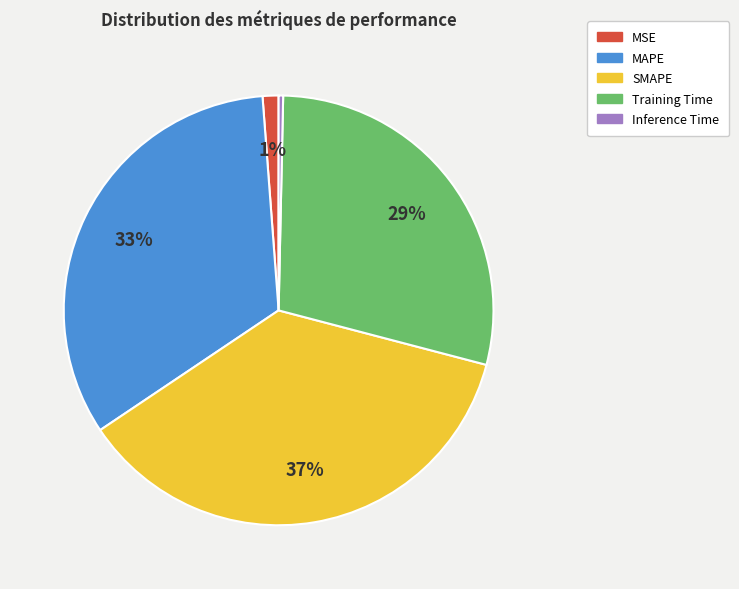

Do Inference Time and Training Time together represent more than half of the pie?

No